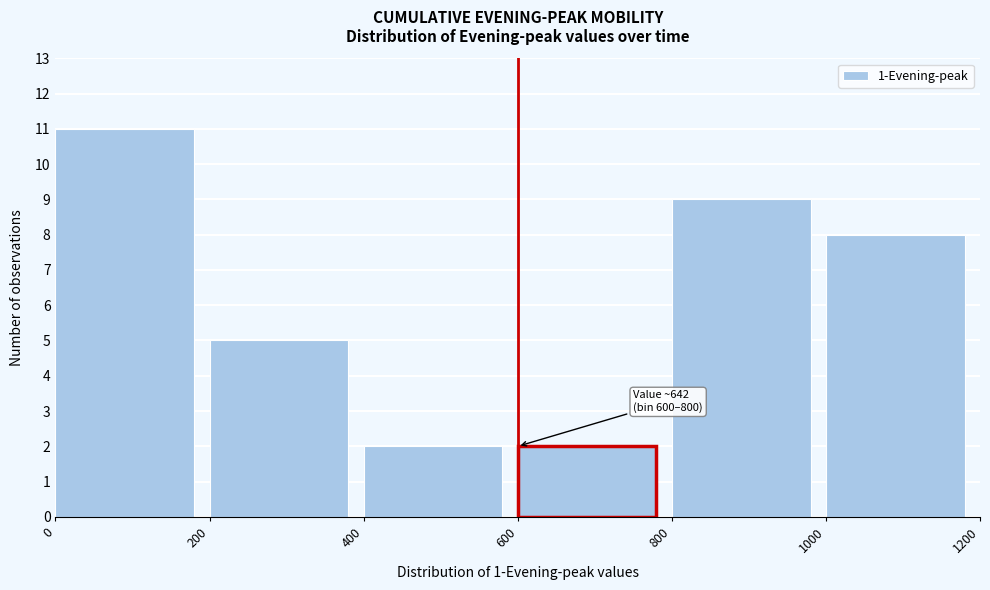

Over which range of the x-axis is the bar tallest?

0 to 200